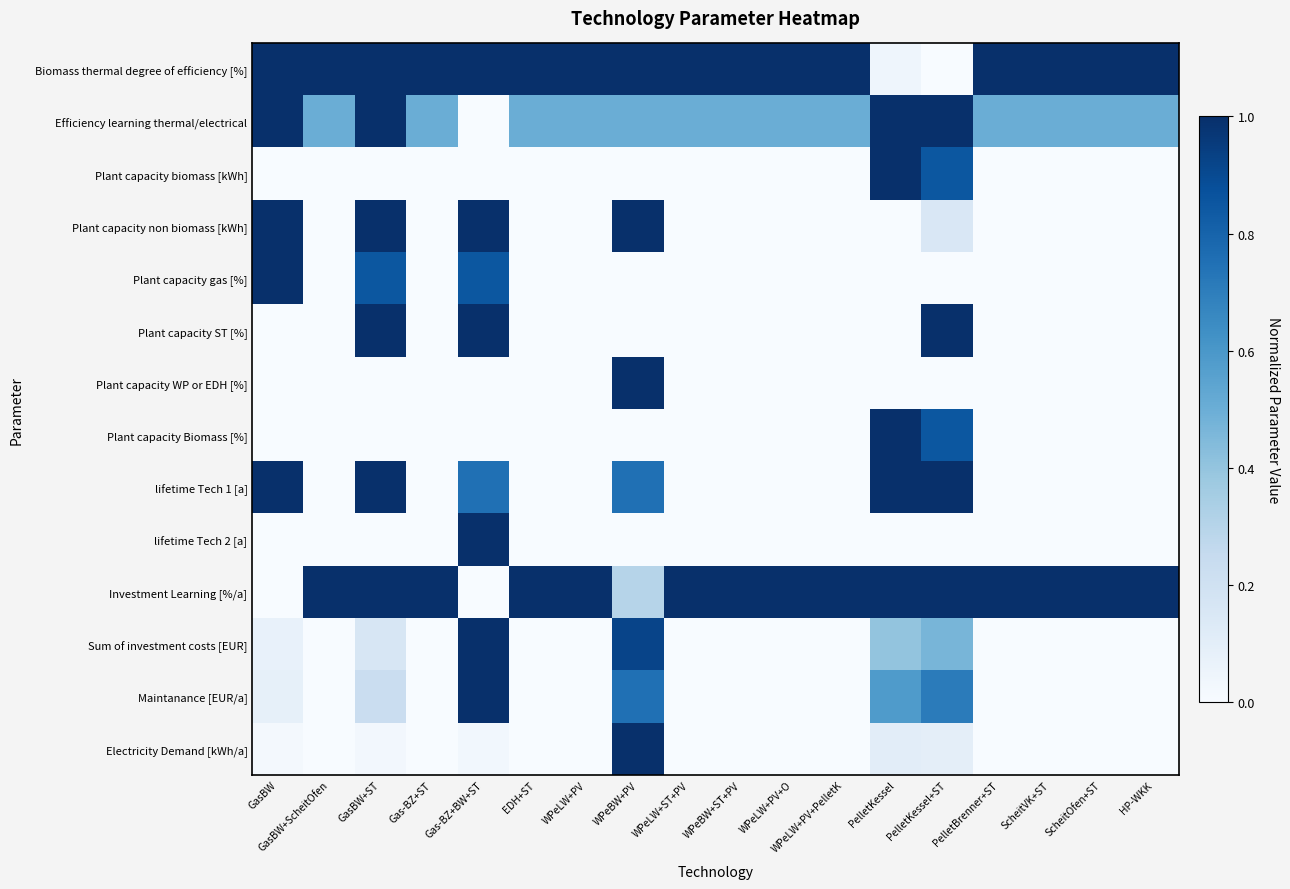

What is the greatest value displayed?

1.0